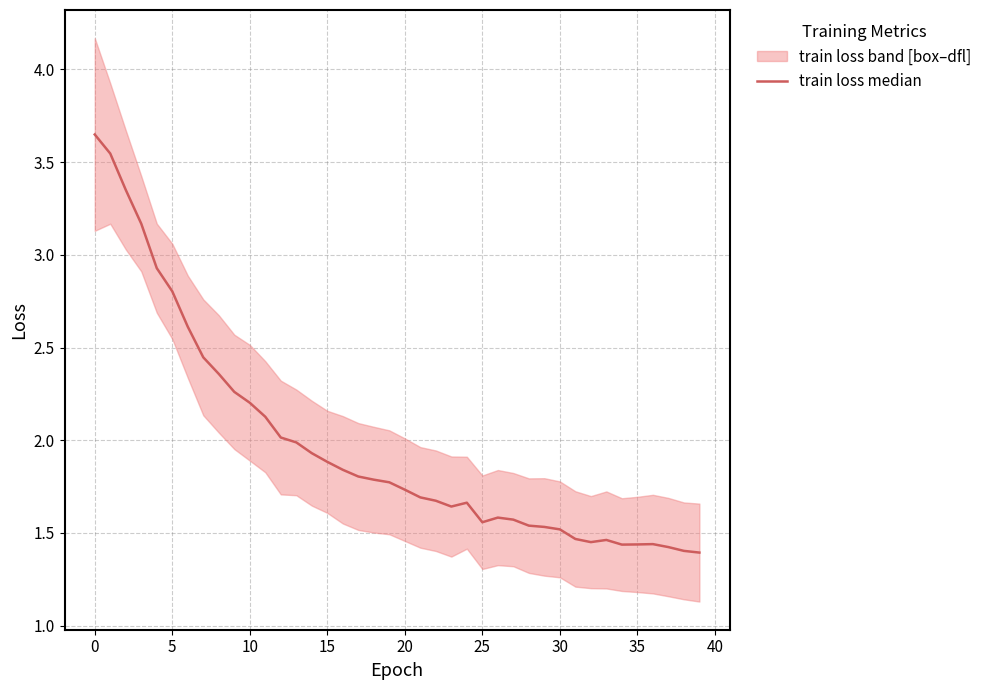

The value at 31 is 1.5. True or false?

True